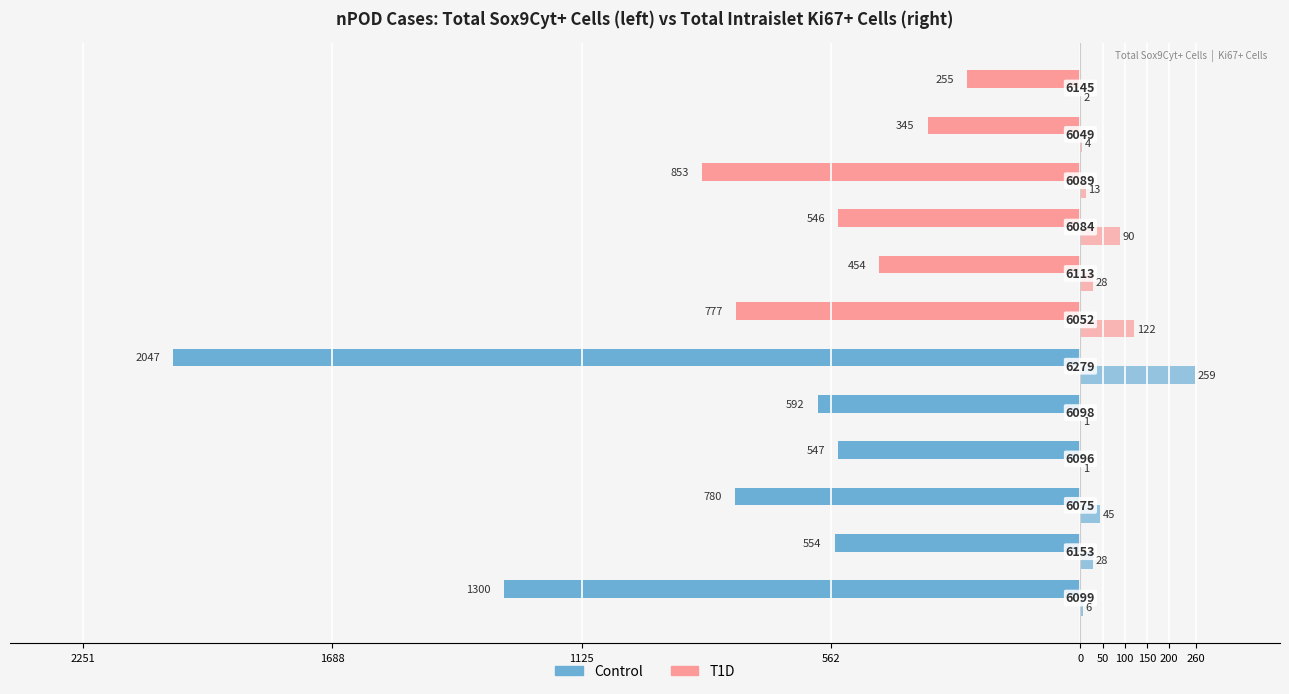

The value of Total Intraislet Ki67+ Cells at 50 is 161. True or false?

False